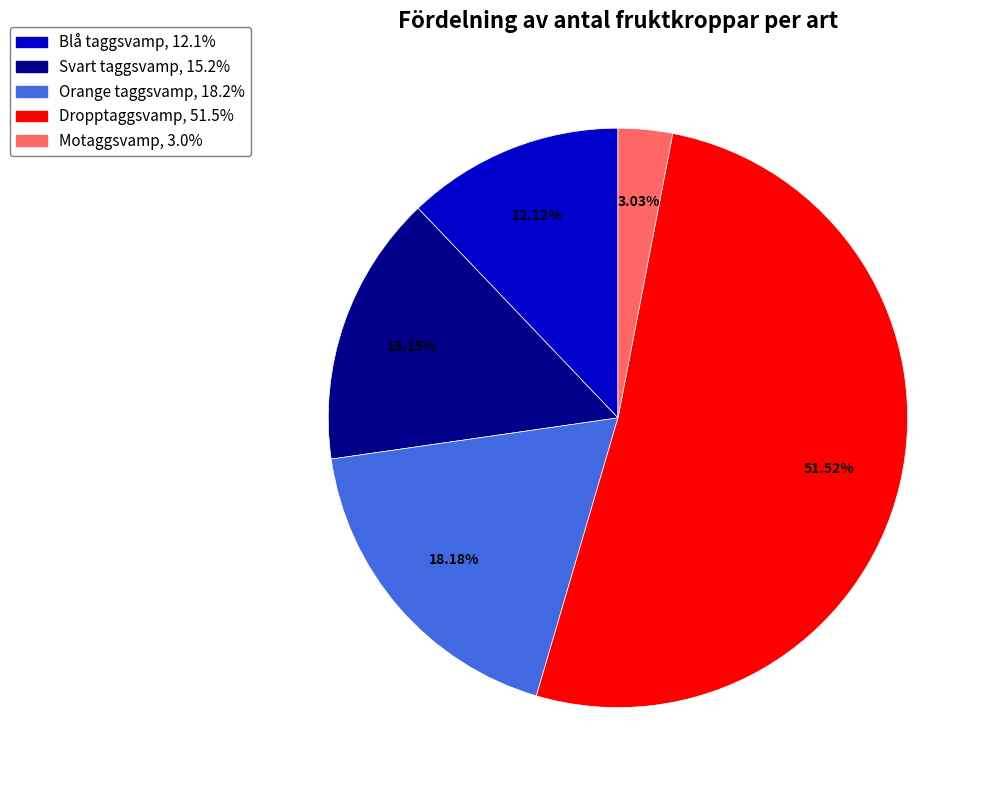

What percentage is the Svart taggsvamp slice, to the nearest percent?

15%